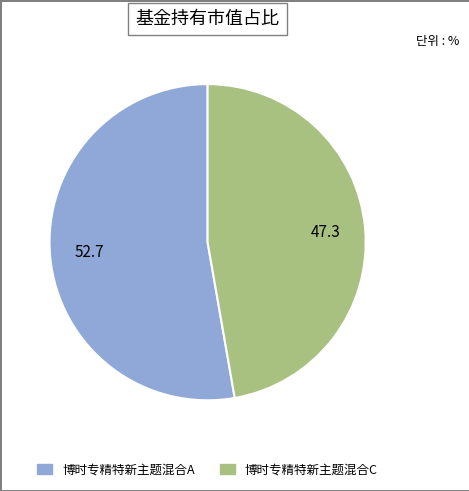

Which slice is the largest?

博时专精特新主题混合A